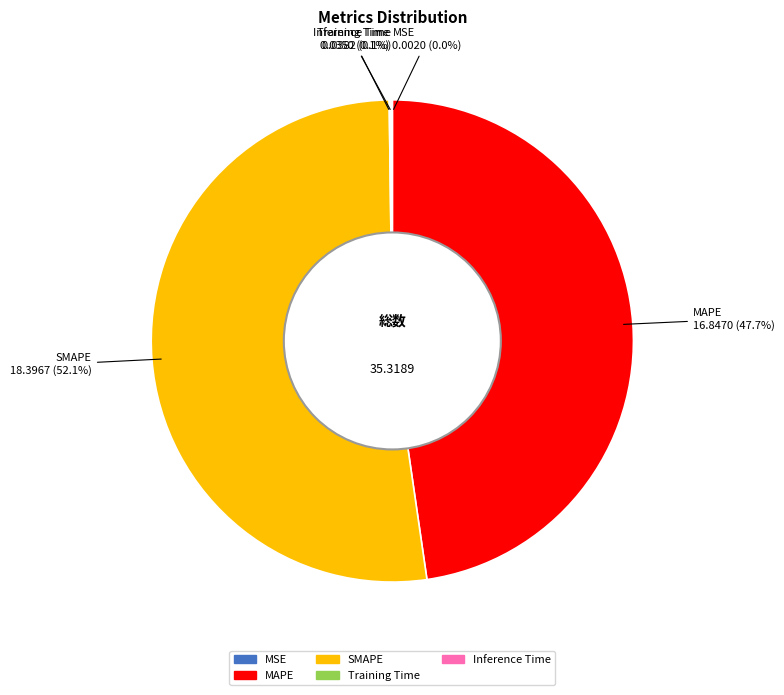

Which category has the biggest portion of the pie?

SMAPE